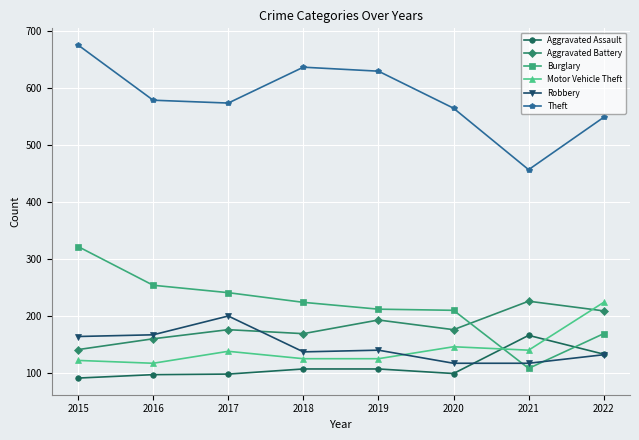

What is the lowest value of the Theft series?

457